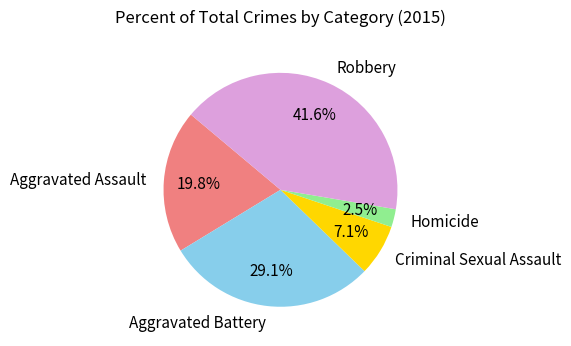

What percentage do Aggravated Battery and Aggravated Assault together represent?

48.9%